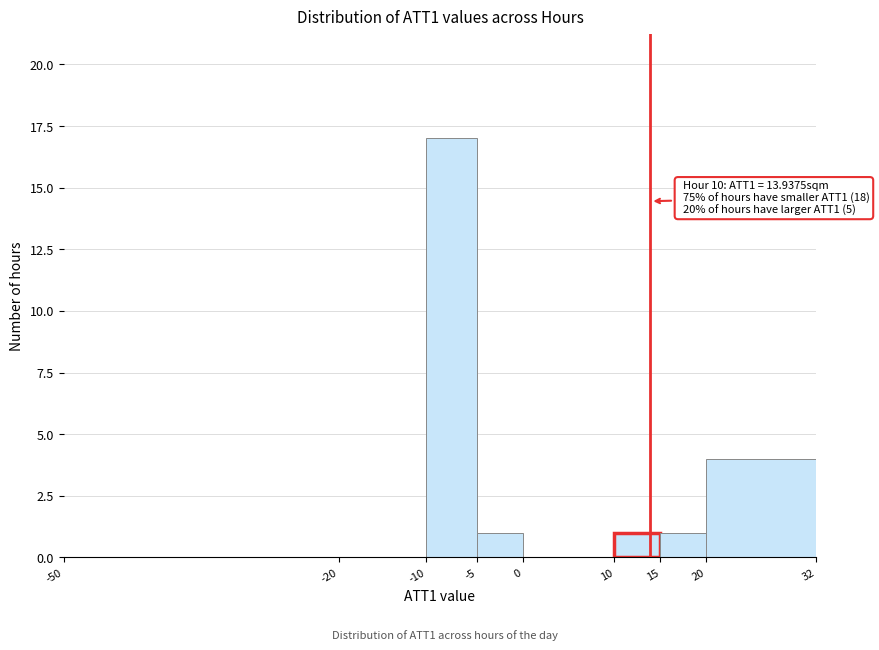

Over which range of the x-axis is the bar tallest?

-10 to -5